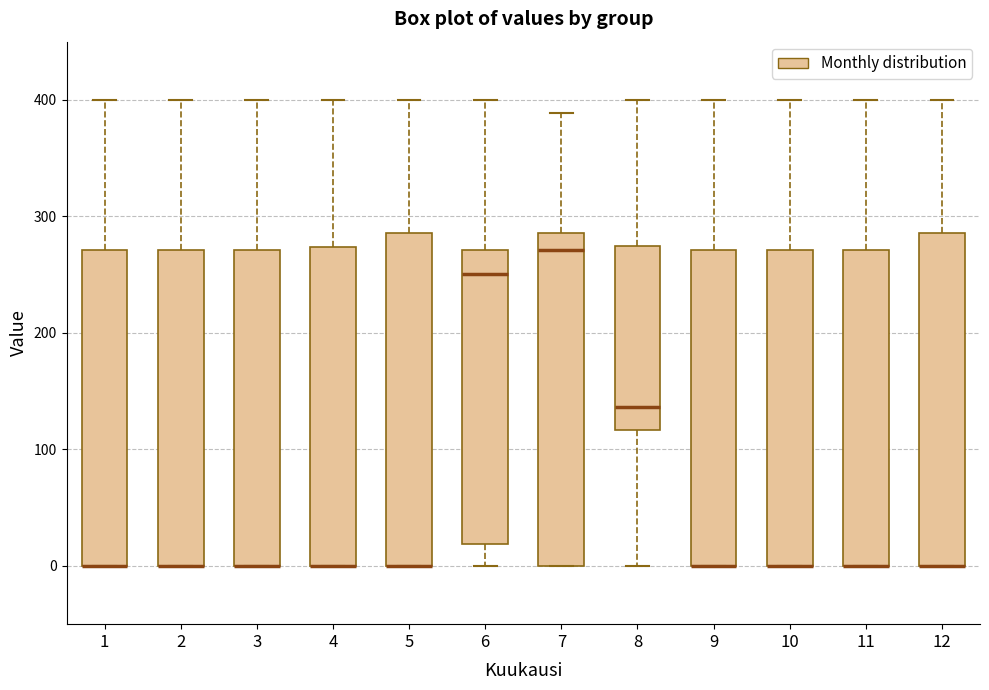

Reading left to right, transcribe this box plot: for each box, give where its median line is, the range the box spans, and where its two whiskers end, as read against the y-axis. The values are not printed on the chart, so give them approximately, as read against the axis.

1: median 0 (drawn on the box's lower edge), box 0 to 270, whiskers 0 to 400
2: median 0 (drawn on the box's lower edge), box 0 to 270, whiskers 0 to 400
3: median 0 (drawn on the box's lower edge), box 0 to 270, whiskers 0 to 400
4: median 0 (drawn on the box's lower edge), box 0 to 270, whiskers 0 to 400
5: median 0 (drawn on the box's lower edge), box 0 to 290, whiskers 0 to 400
6: median 250, box 20 to 270, whiskers 0 to 400
7: median 270, box 0 to 290, whiskers 0 to 390
8: median 140, box 120 to 270, whiskers 0 to 400
9: median 0 (drawn on the box's lower edge), box 0 to 270, whiskers 0 to 400
10: median 0 (drawn on the box's lower edge), box 0 to 270, whiskers 0 to 400
11: median 0 (drawn on the box's lower edge), box 0 to 270, whiskers 0 to 400
12: median 0 (drawn on the box's lower edge), box 0 to 290, whiskers 0 to 400